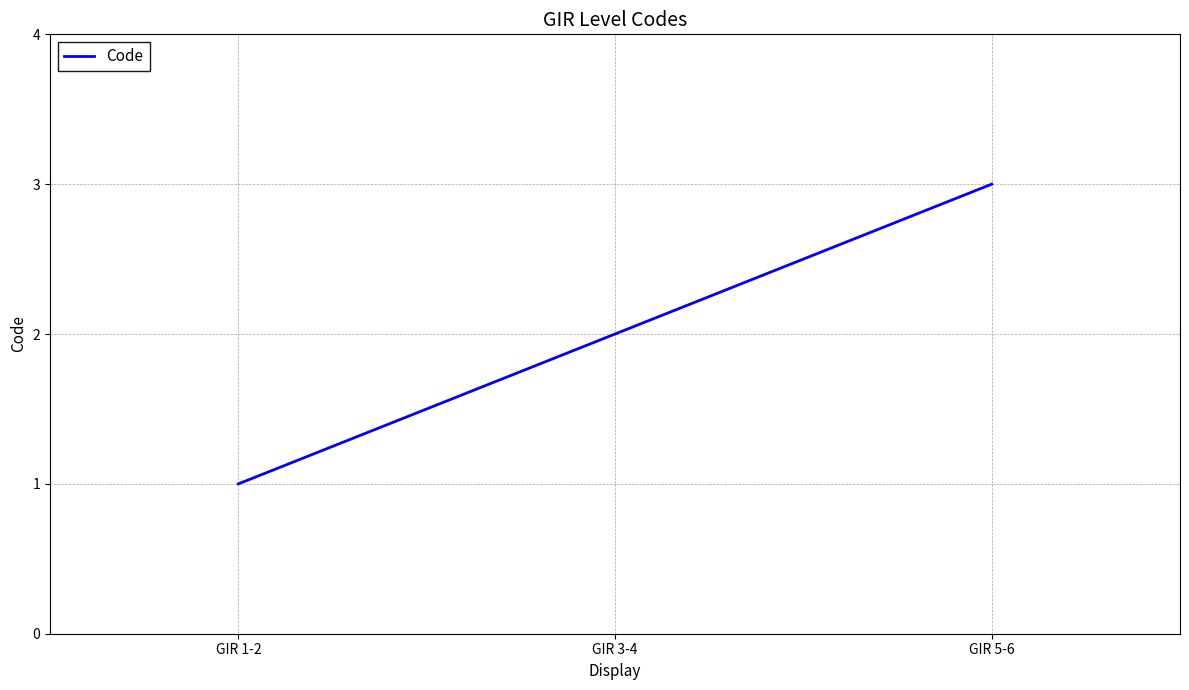

What value does the data have at GIR 5-6?

3